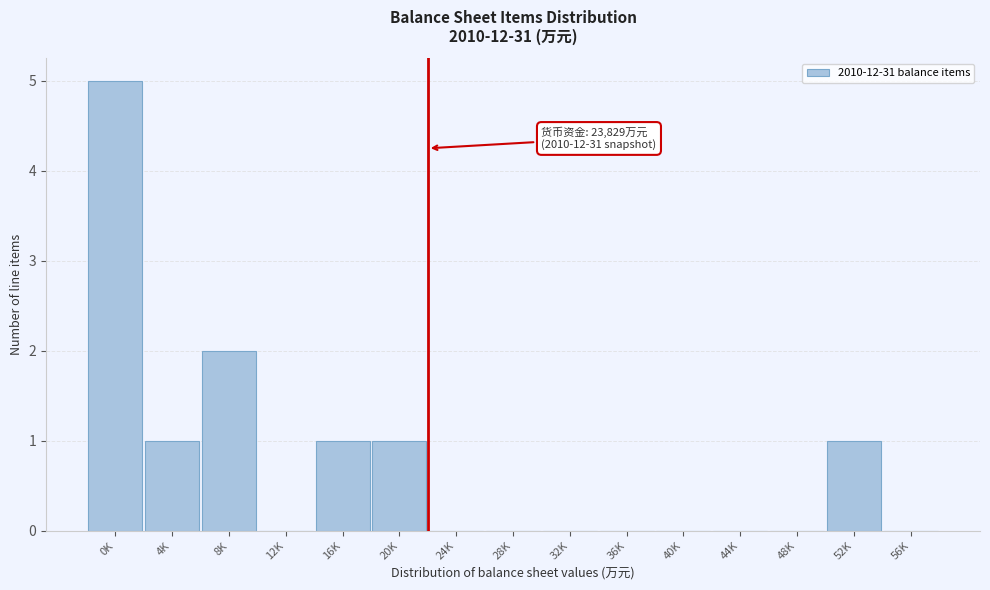

Reading left to right, list all the values displayed in this chart.

0K=5	4K=1	8K=2	12K=0	16K=1	20K=1	24K=0	28K=0	32K=0	36K=0	40K=0	44K=0	48K=0	52K=1	56K=0